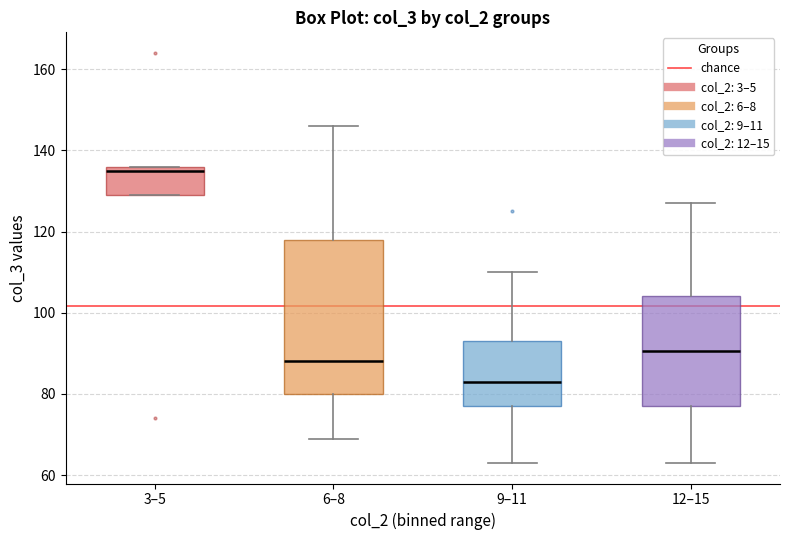

Reading left to right, read every box against the y-axis: the position of its median line, the range the box covers, and the ends of its whiskers. The values are not printed on the chart, so give them approximately, as read against the axis.

3–5: median 136 (just below the box's upper edge), box 130 to 136, whiskers 130 to 136
6–8: median 88, box 80 to 118, whiskers 70 to 146
9–11: median 84, box 78 to 94, whiskers 64 to 110
12–15: median 90, box 78 to 104, whiskers 64 to 128